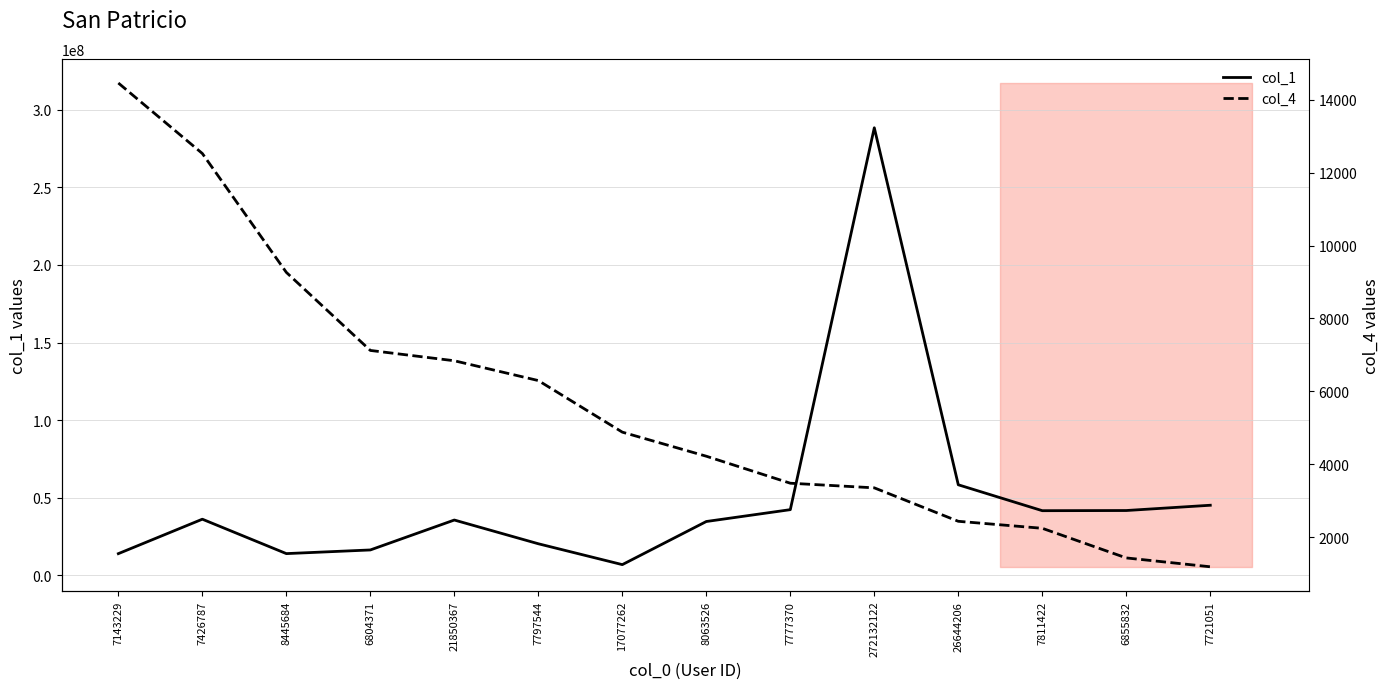

What is the value of the col_1 point at the 13th from the left?

41795238